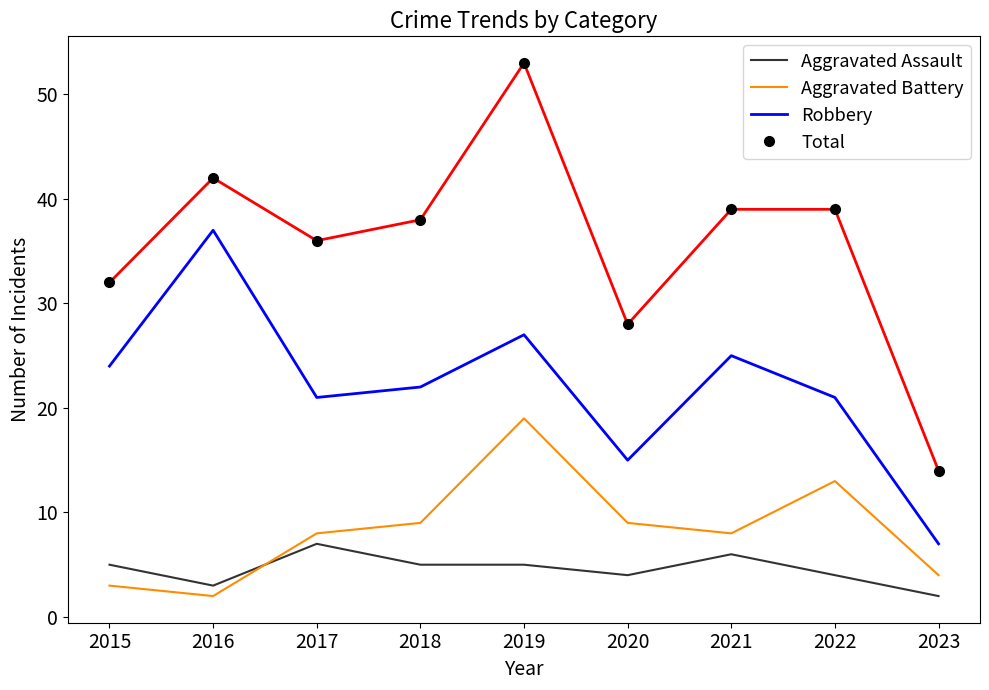

What is the lowest value of the Total series?

14